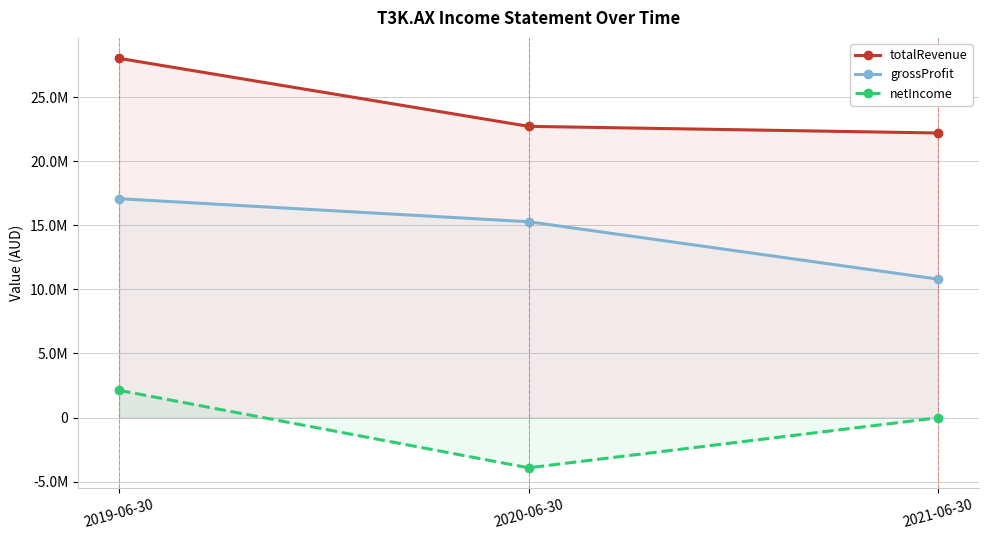

The totalRevenue series shows 15070117 at 2021-06-30. True or false?

False